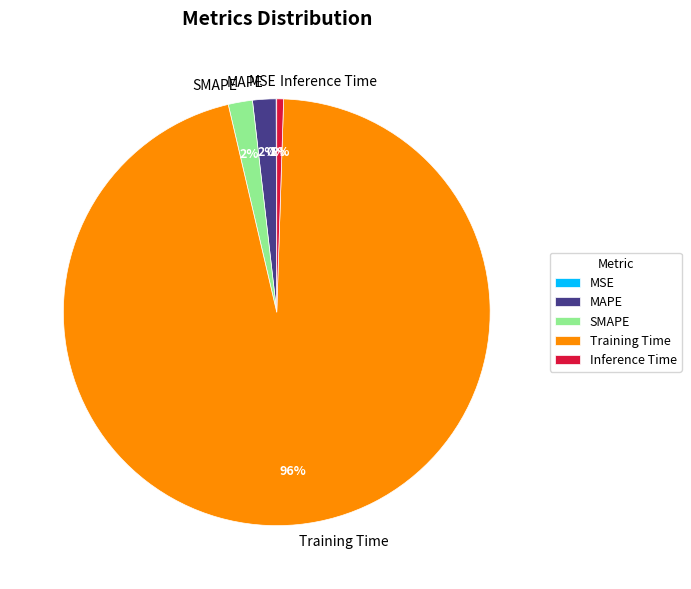

Which category has the biggest portion of the pie?

Training Time